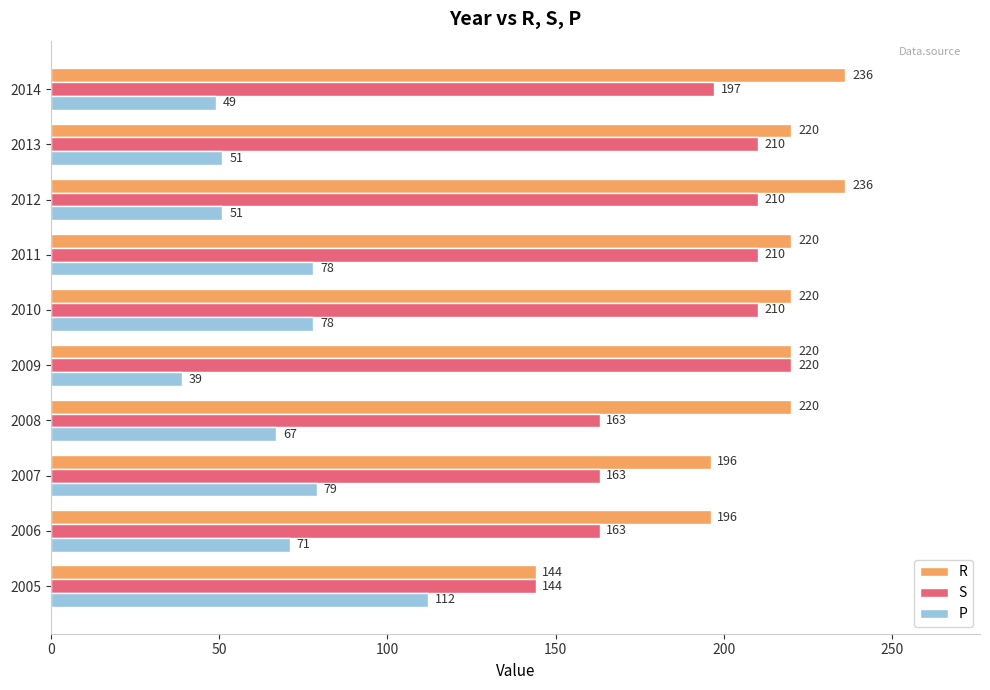

List the series in order of their peak value, highest first.

R, S, P